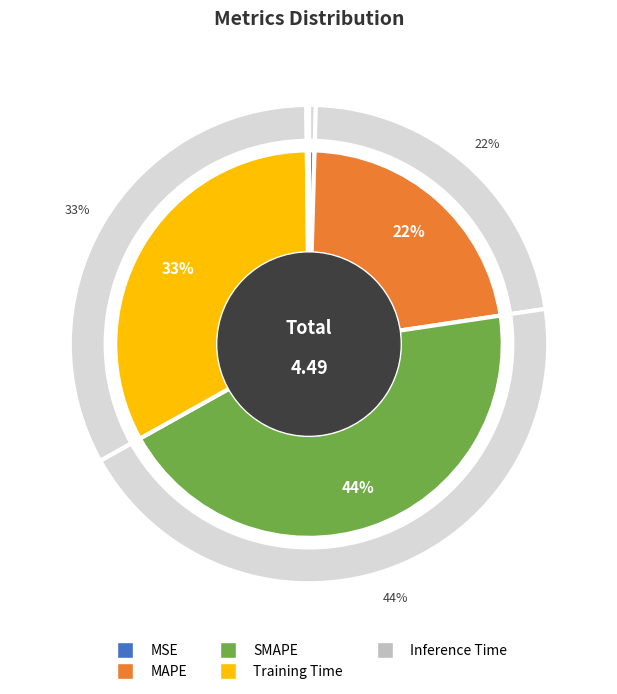

To the nearest percent, what is the combined percentage of MSE and MAPE?

23%